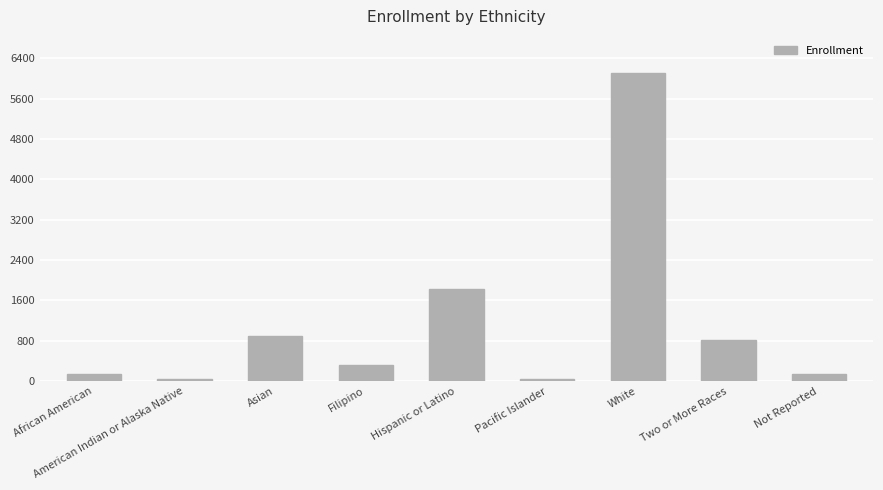

What is the greatest value displayed?

6111